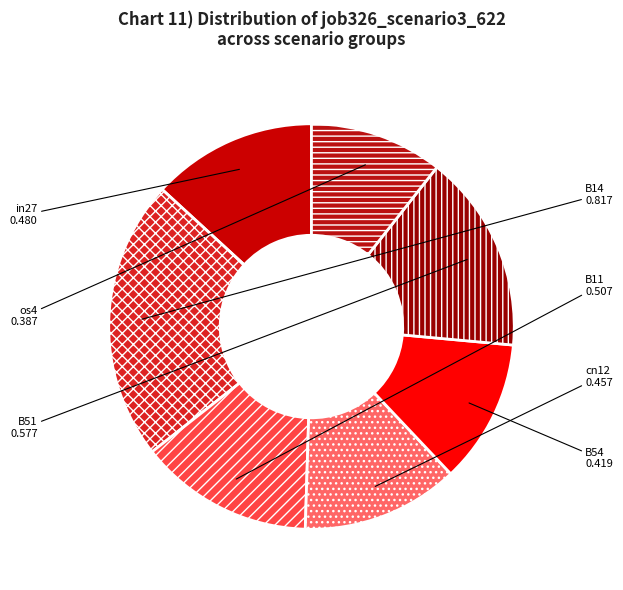

Is B14 the majority of the pie?

No